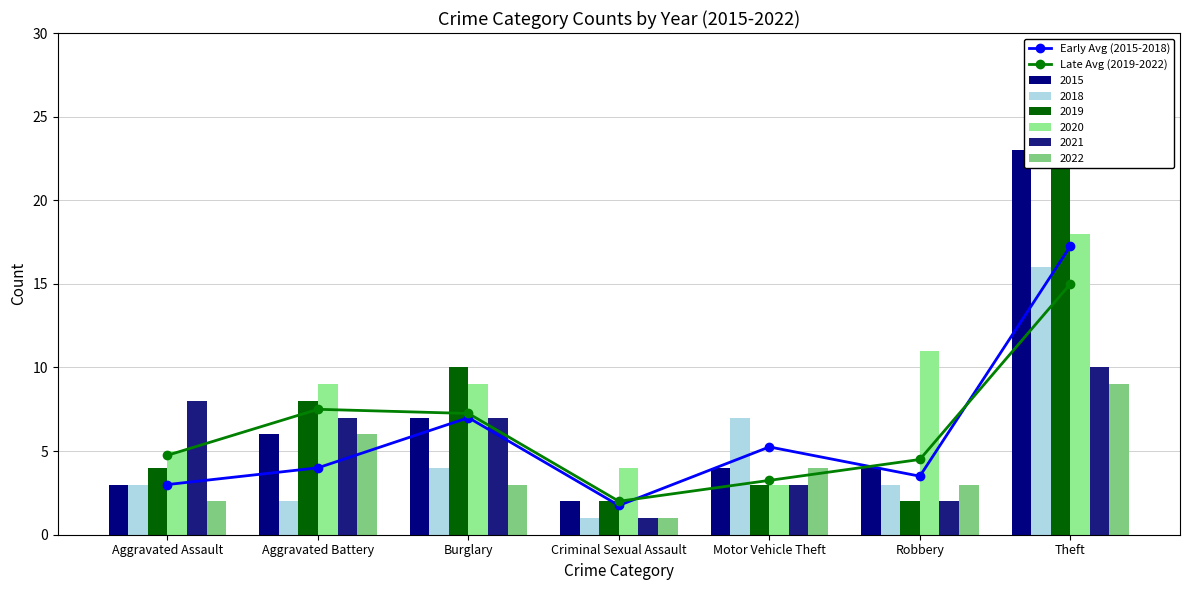

Where does the Early Avg (2015-2018) series first go above 4?

Burglary